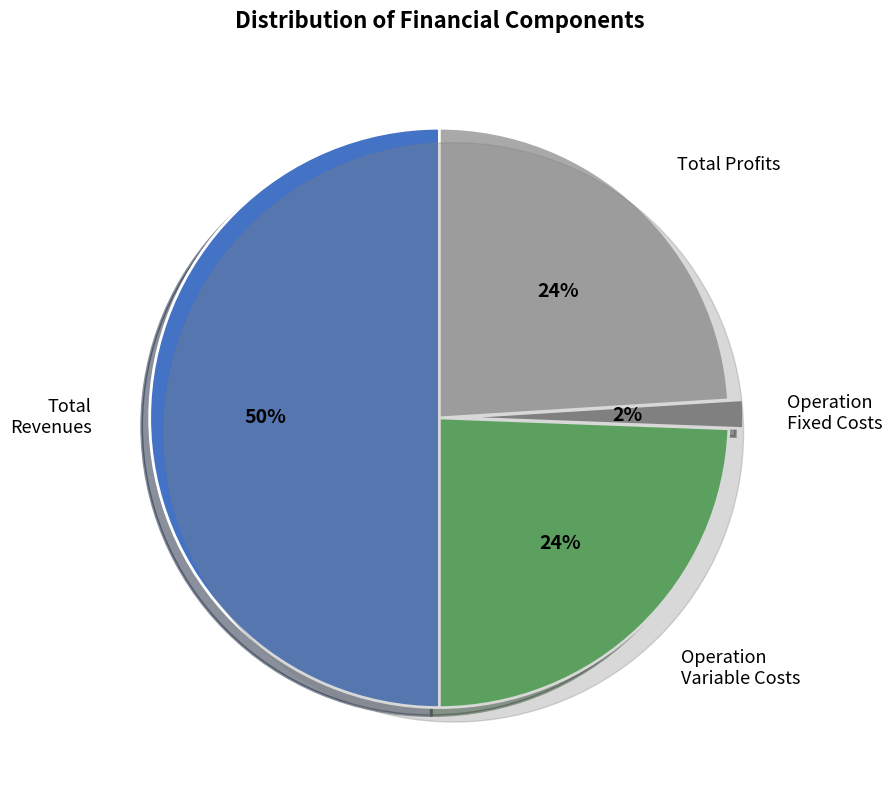

Count the number of slices in the pie.

5